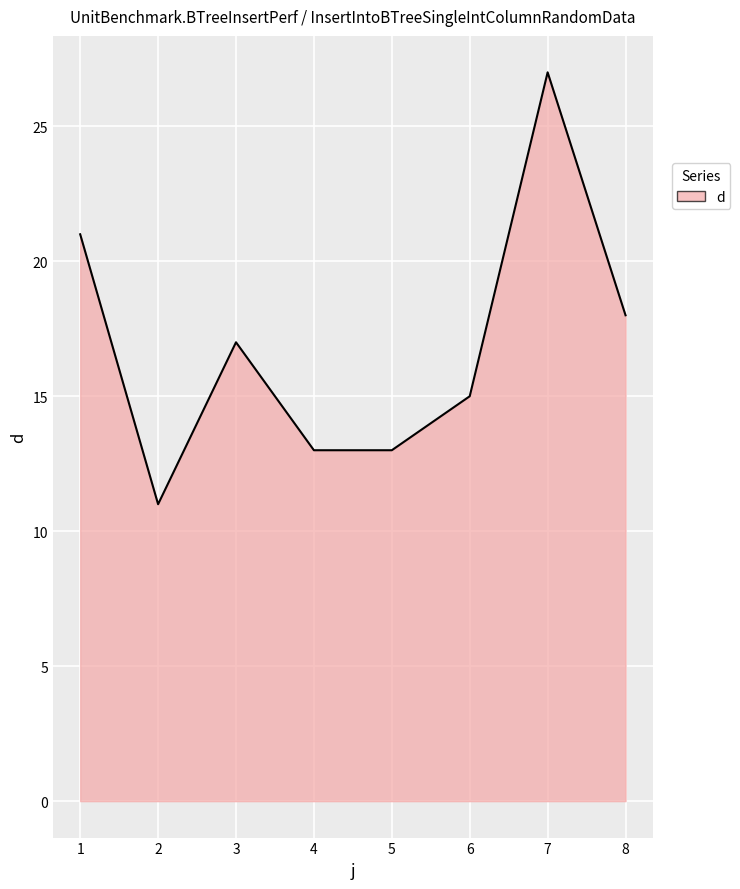

What is the smallest value displayed?

11